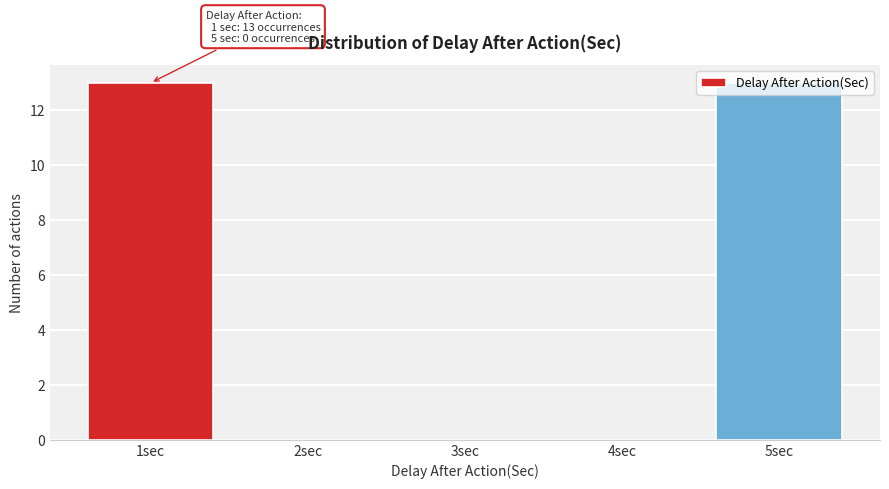

What is the sum of the values at 1sec and 4sec?

13